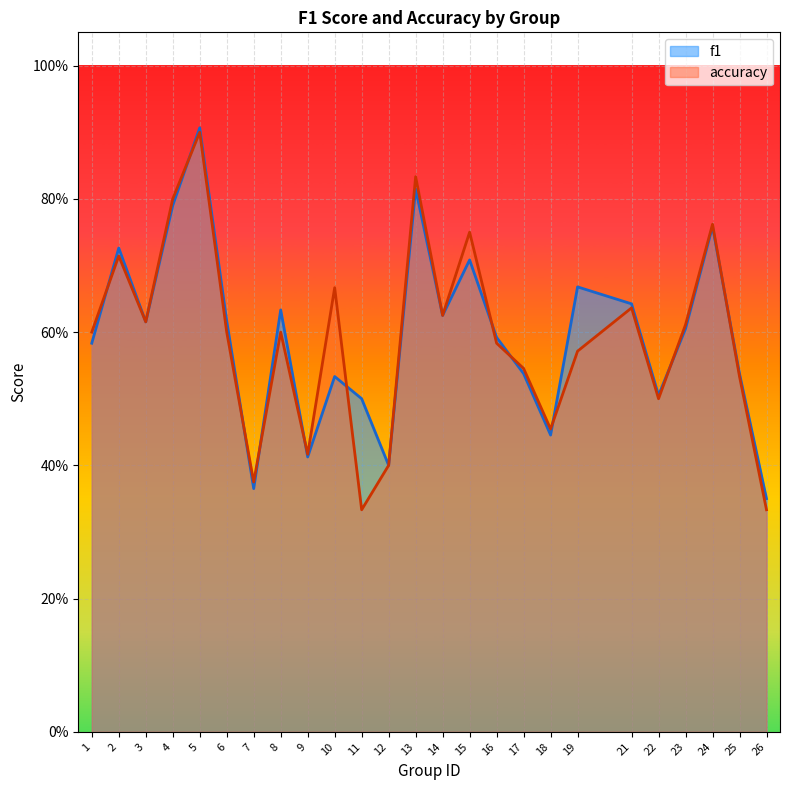

List the labels in order of accuracy value, largest first.

5, 13, 4, 24, 15, 2, 10, 21, 14, 3, 23, 1, 6, 8, 16, 19, 17, 25, 22, 18, 9, 12, 7, 11, 26